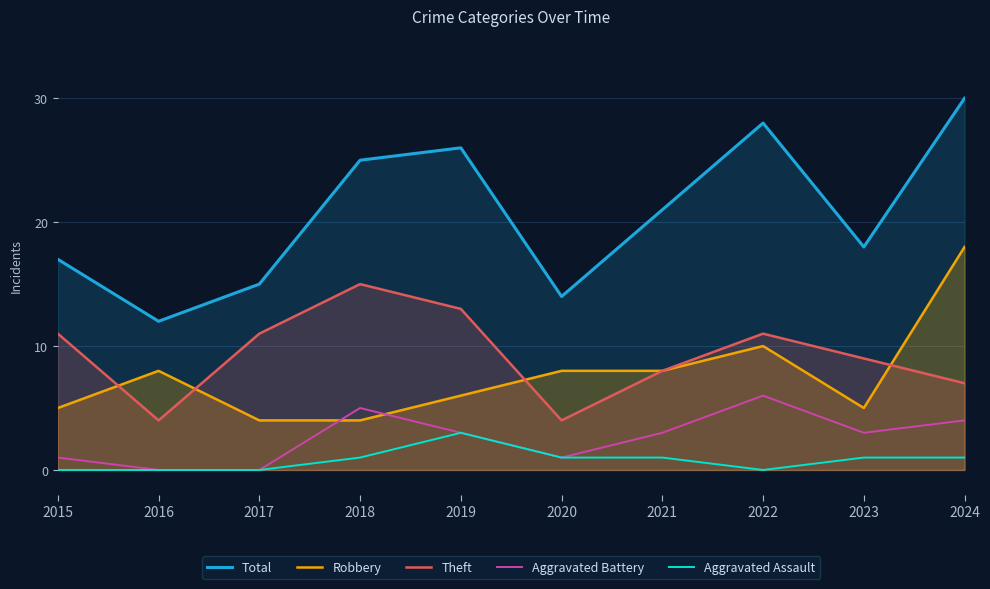

Is the value of Robbery at 2021 greater than the value of Aggravated Assault at 2022?

Yes